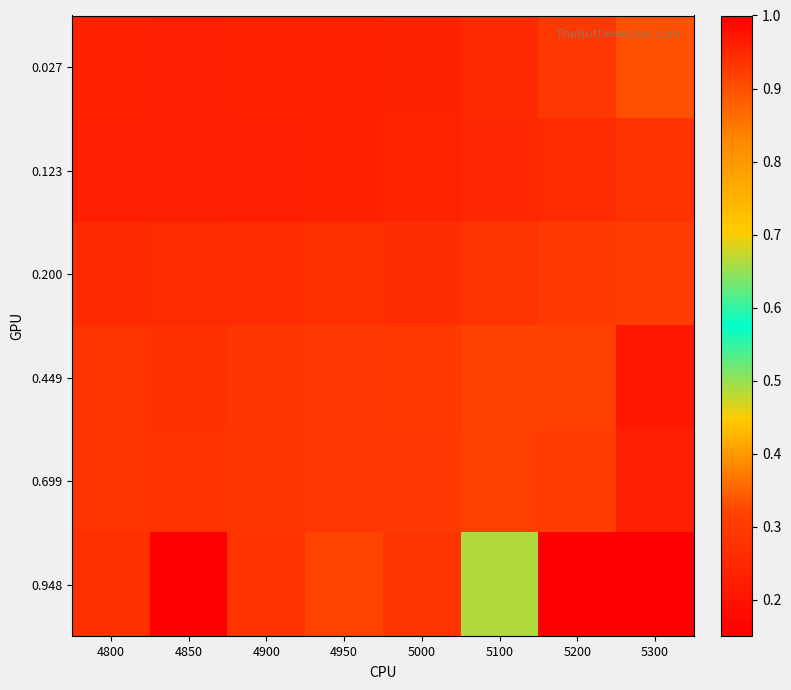

Rank the series by their maximum value, from lowest to highest.

0.123, 0.200, 0.699, 0.449, 0.027, 0.948